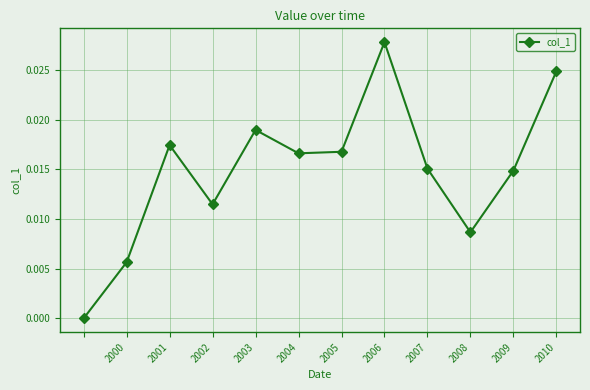

How many interior local valleys (lower than both neighbors) does the data have?

3